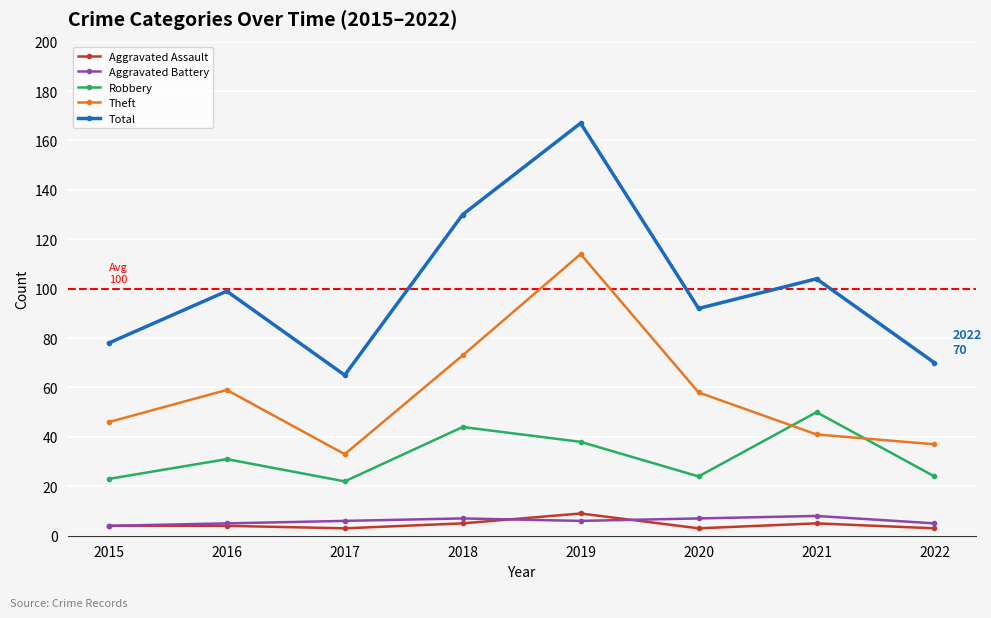

What is the minimum value for Robbery?

22